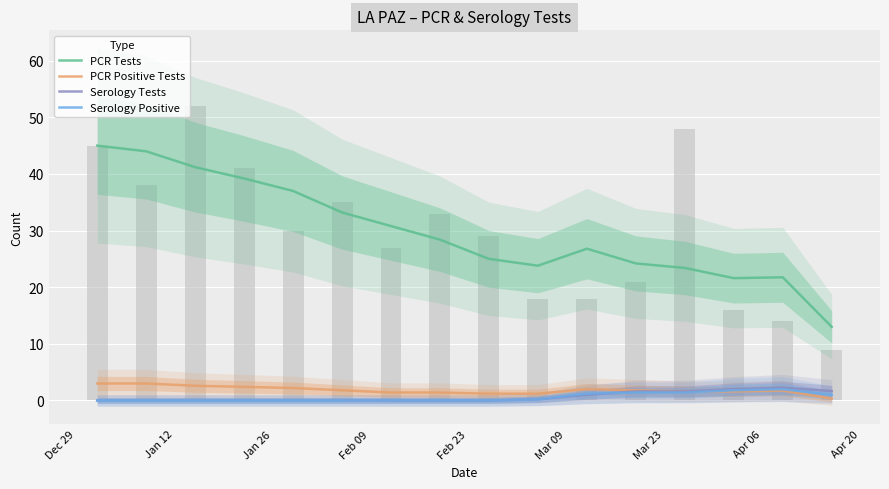

What is the greatest value displayed?

45.0